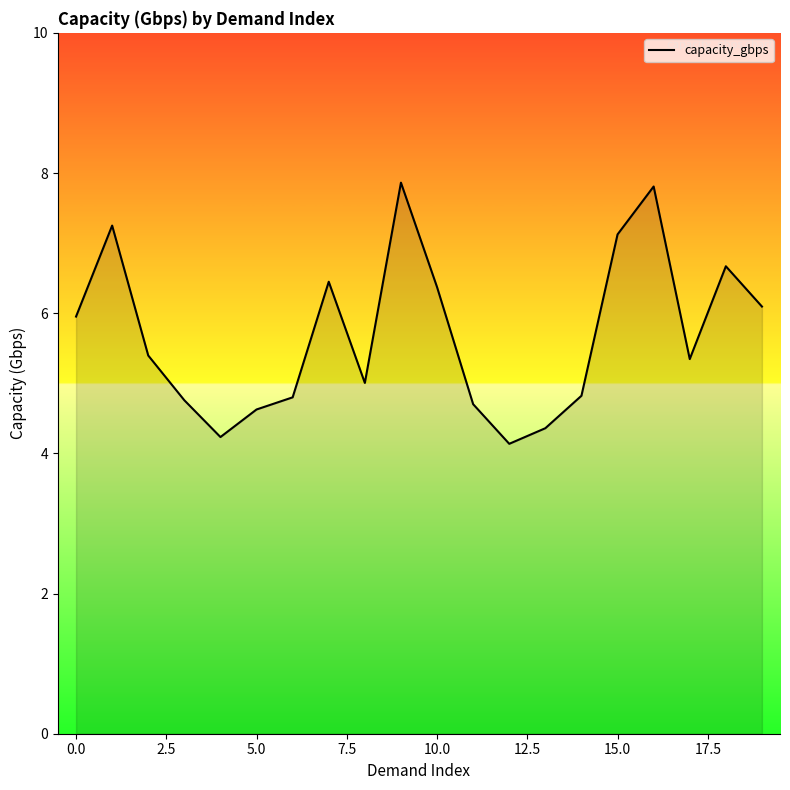

What is the difference between the maximum and minimum values?

3.7